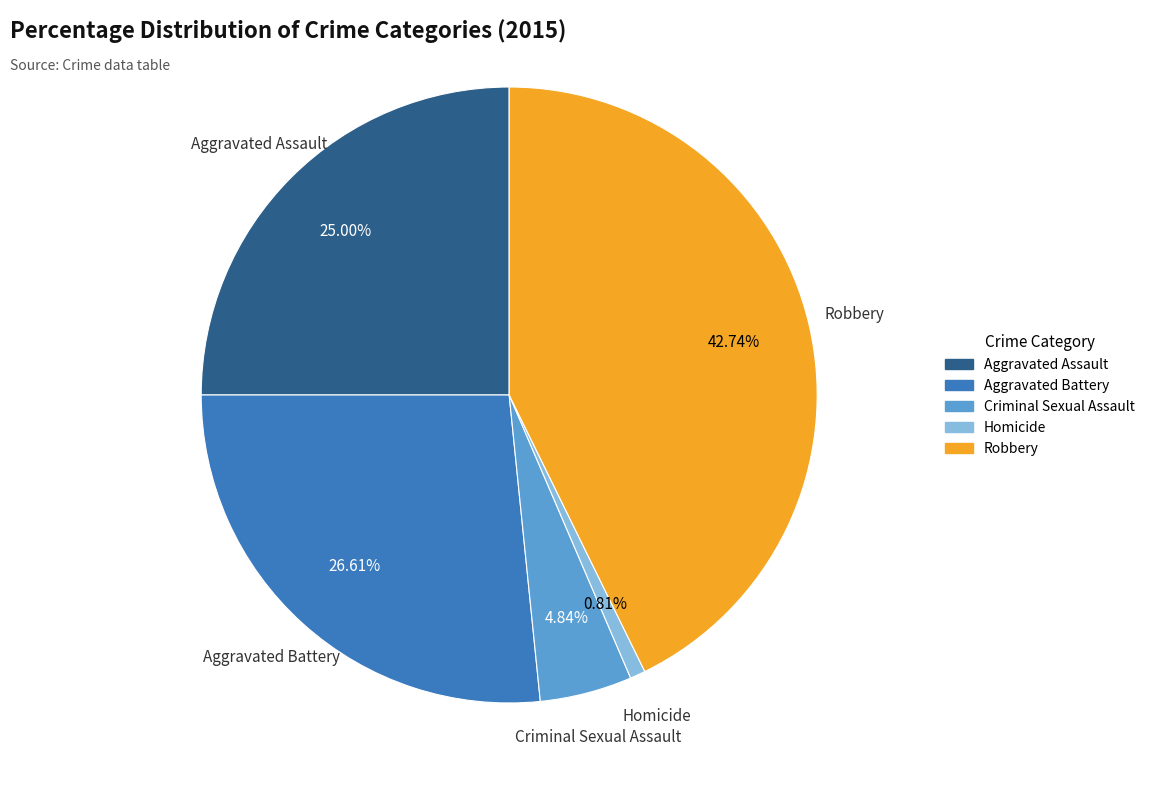

Rank the categories by value from highest to lowest.

Robbery, Aggravated Battery, Aggravated Assault, Criminal Sexual Assault, Homicide